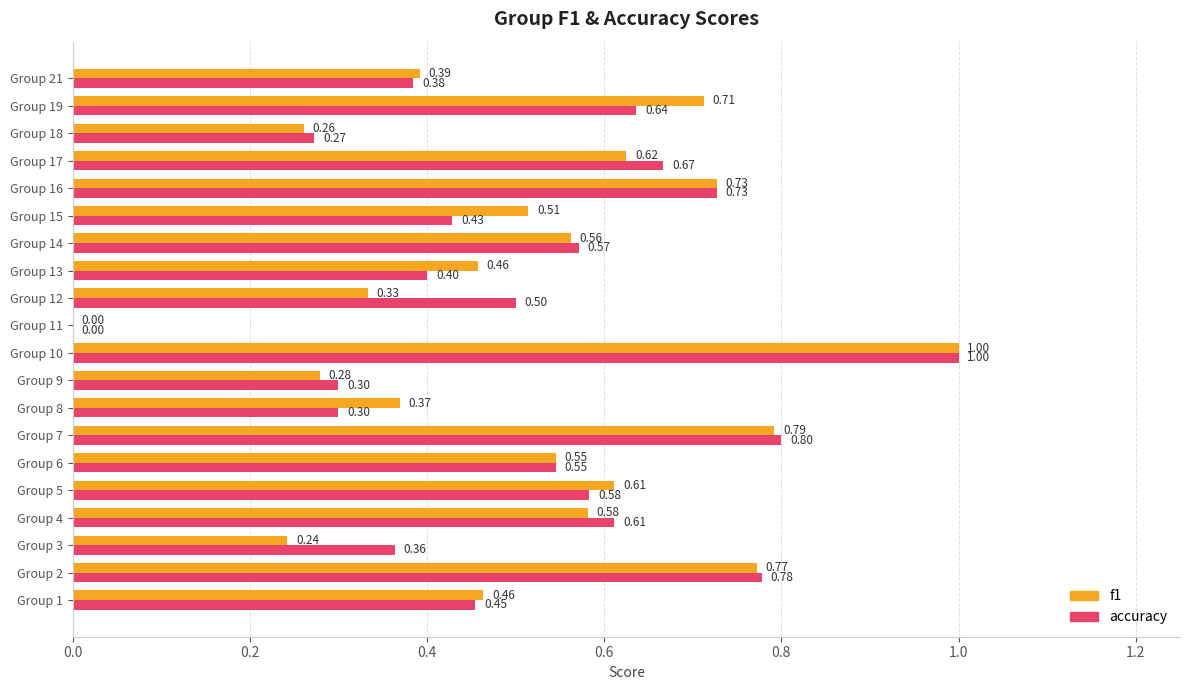

What is the sum of the f1 values at Group 15 and Group 5?

1.1